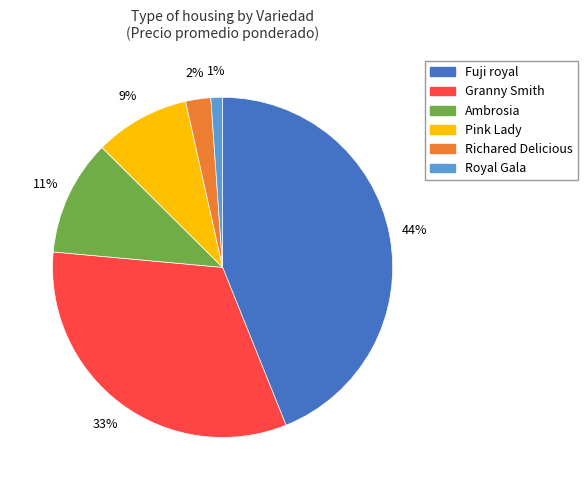

Is there any slice that represents more than half of the pie?

No